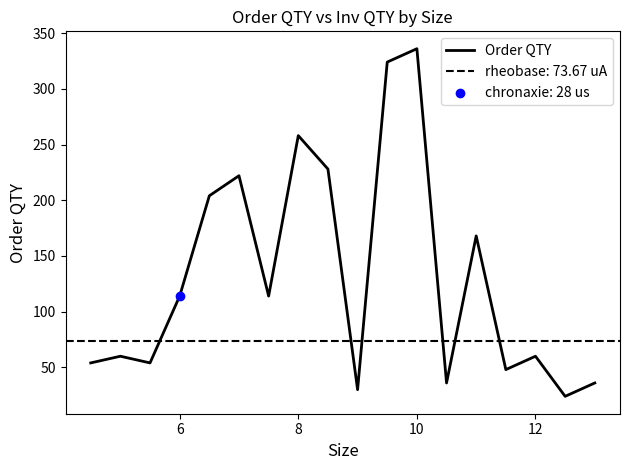

Which category has the highest value in the Order QTY series?

10